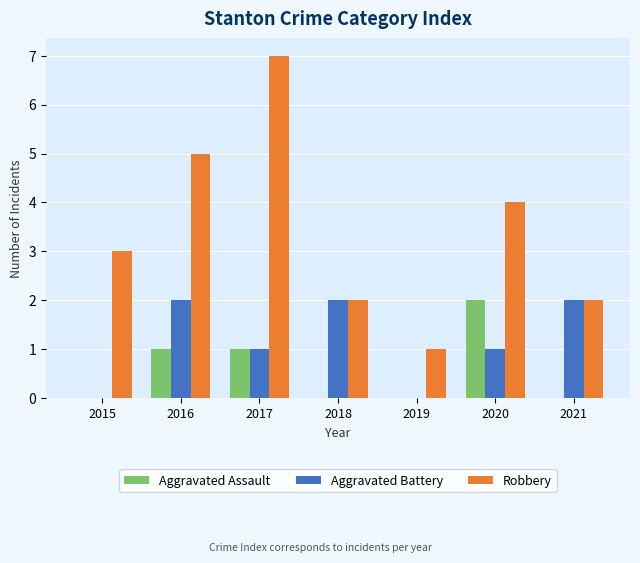

Reading right to left, what are all the values shown in this chart?

Aggravated Assault: 2021=0	2020=2	2019=0	2018=0	2017=1	2016=1	2015=0
Aggravated Battery: 2021=2	2020=1	2019=0	2018=2	2017=1	2016=2	2015=0
Robbery: 2021=2	2020=4	2019=1	2018=2	2017=7	2016=5	2015=3